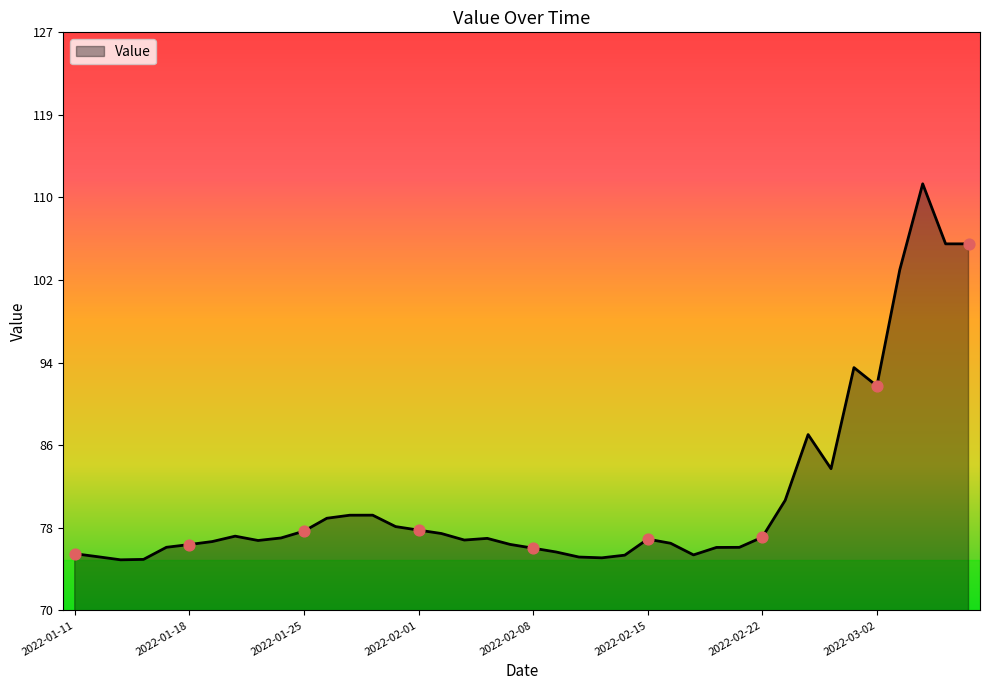

What is the difference between the maximum and minimum values?

37.2